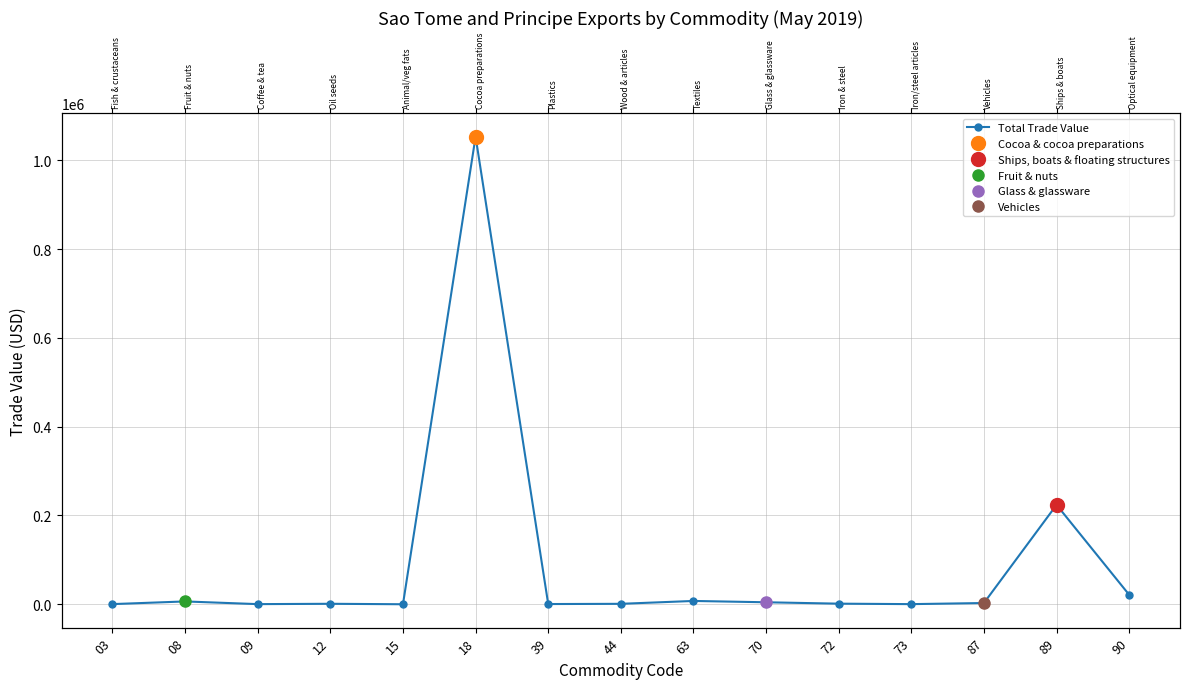

Rank the categories by value from lowest to highest.

15, 73, 09, 03, 39, 44, 12, 72, 87, 70, 08, 63, 90, 89, 18